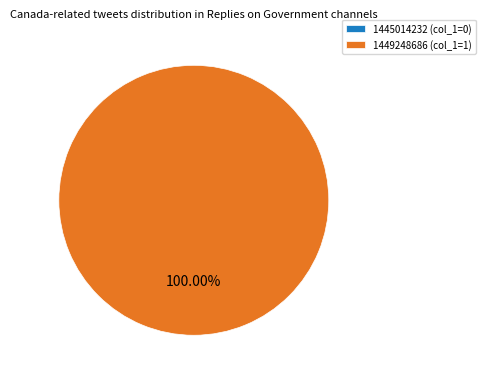

How many slices are in this pie chart?

2